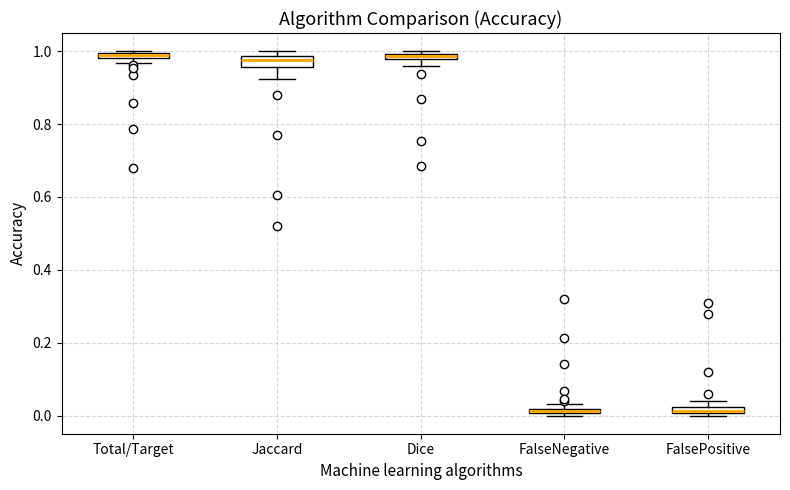

Where is the lower edge of the box for Dice on the y-axis? The values are not printed on the chart, so give them approximately, as read against the axis.

0.98